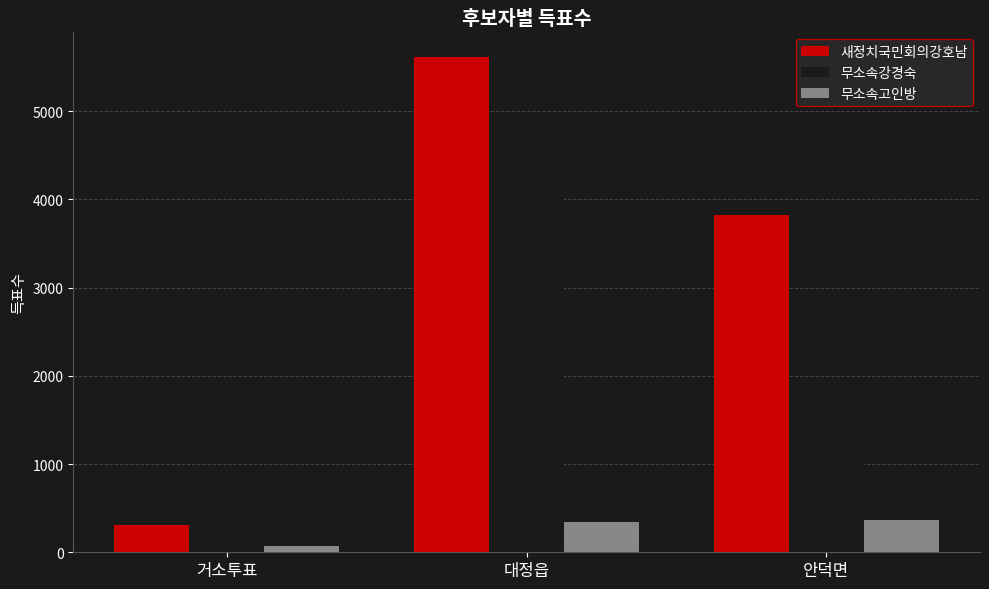

Count the number of categories in the chart.

3